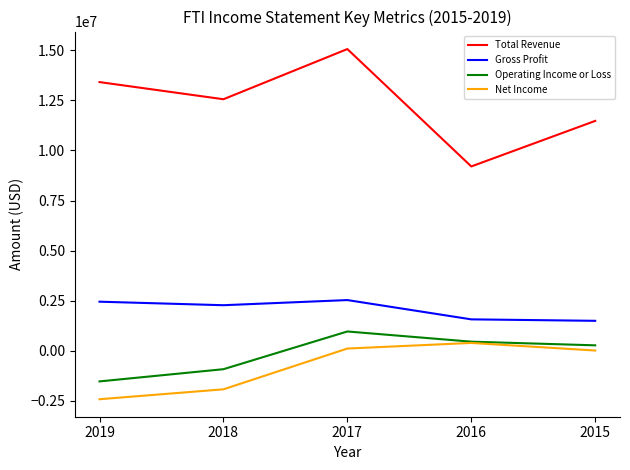

Which label corresponds to the smallest value in the chart?

2019